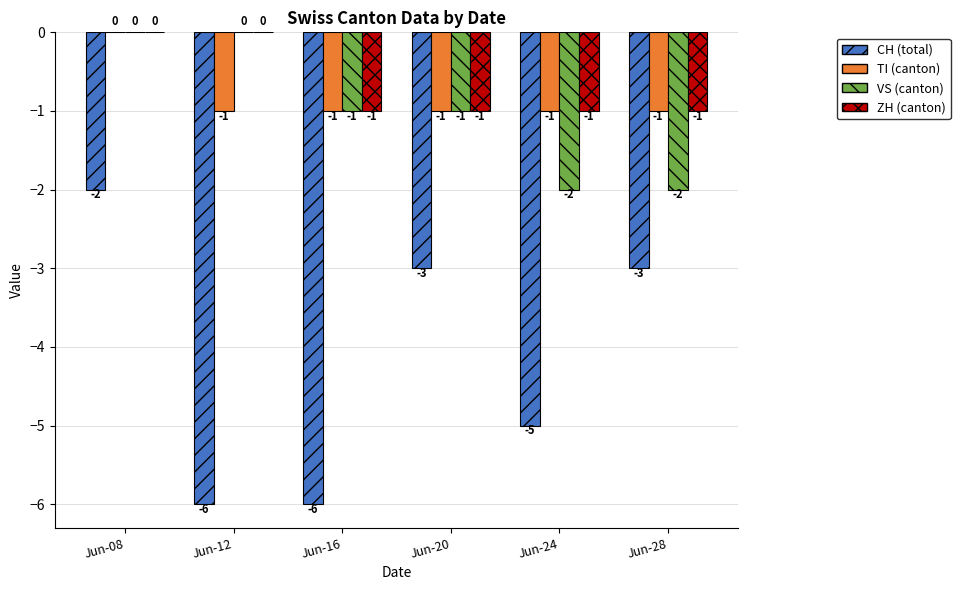

What is the sum of all VS (canton) values?

-6